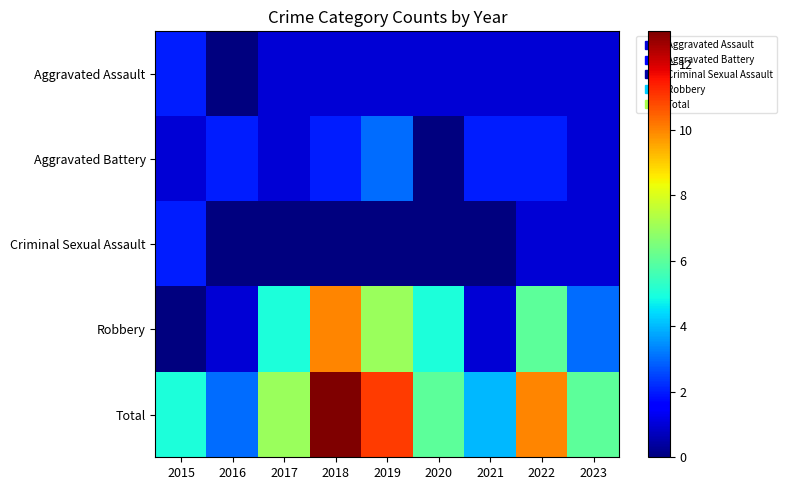

At which category is the sum across all series the highest?

2018